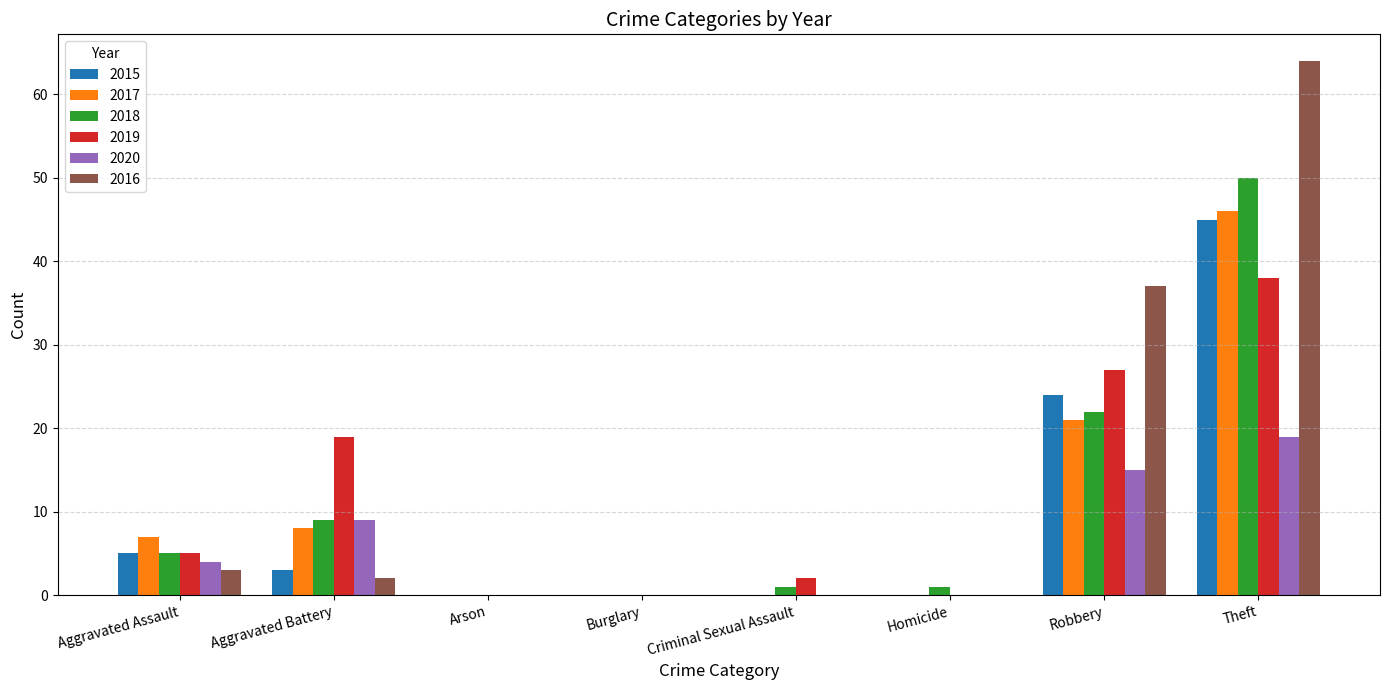

Reading left to right, what are all the values shown in this chart?

2015: 5	3	0	0	0	0	24	45
2017: 7	8	0	0	0	0	21	46
2018: 5	9	0	0	1	1	22	50
2019: 5	19	0	0	2	0	27	38
2020: 4	9	0	0	0	0	15	19
2016: 3	2	0	0	0	0	37	64